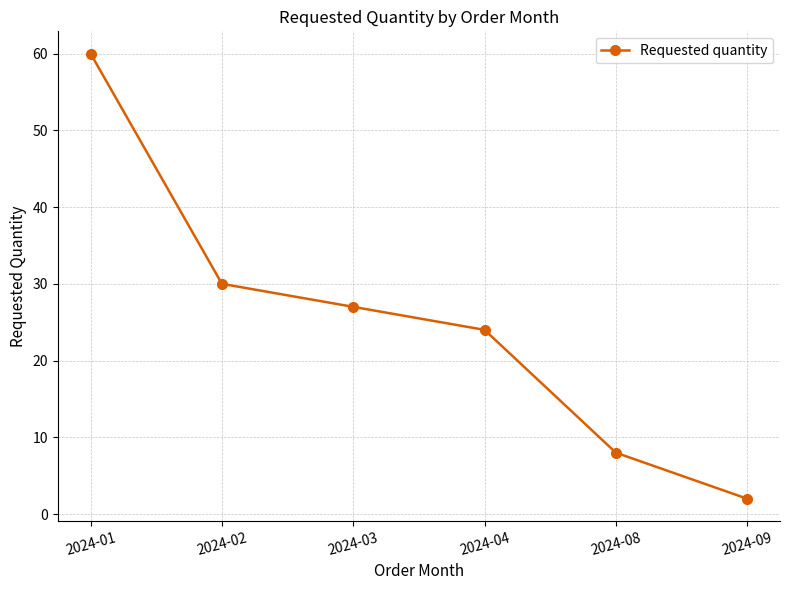

Count the number of data series in this chart.

1